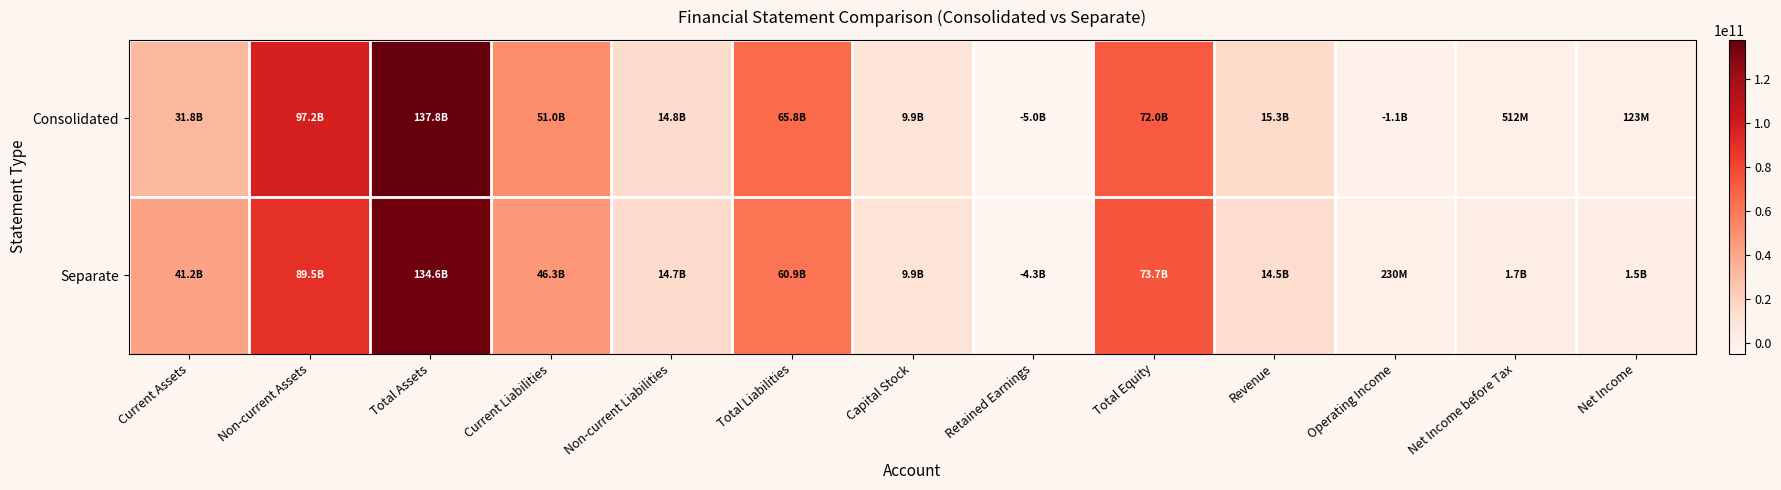

Which series changed the most between Non-current Liabilities and Operating Income?

Consolidated